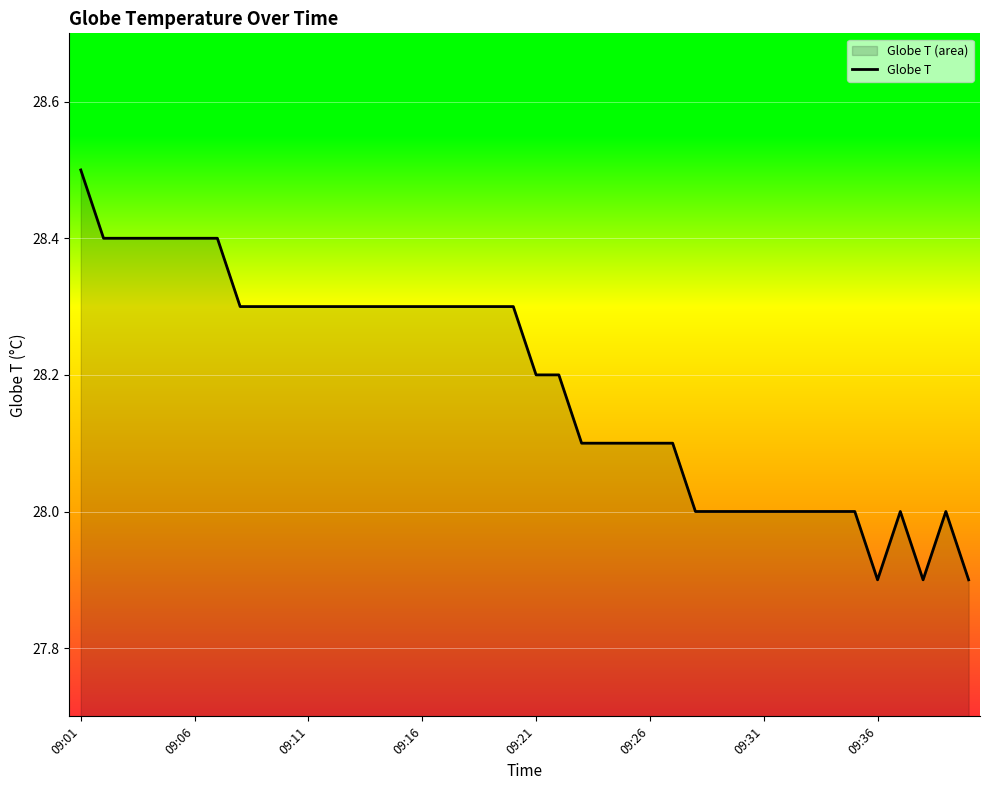

True or false: the data shows 28.0 at 28.

True